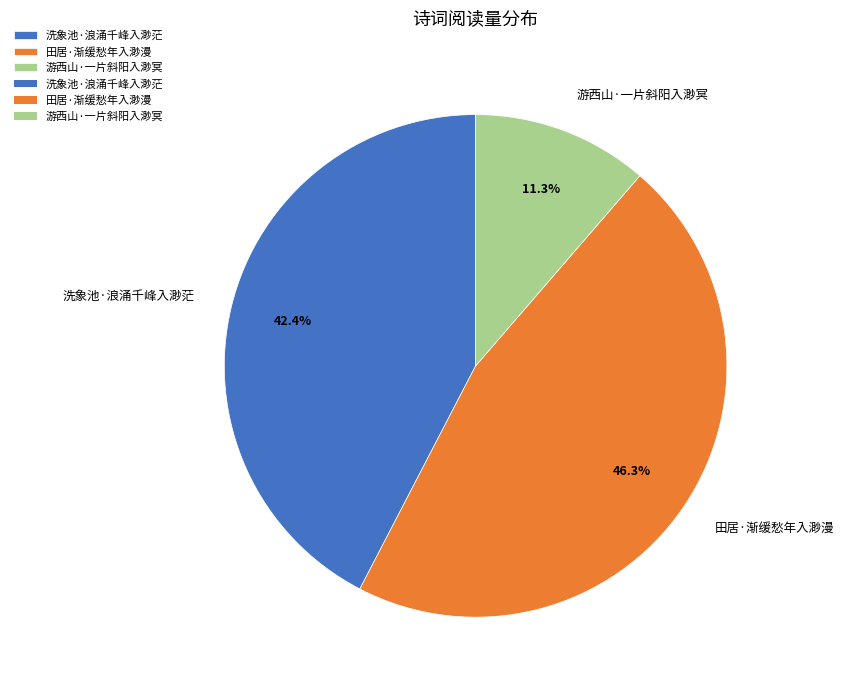

Which has a higher value, 洗象池·浪涌千峰入渺茫 or 田居·渐缓愁年入渺漫?

田居·渐缓愁年入渺漫